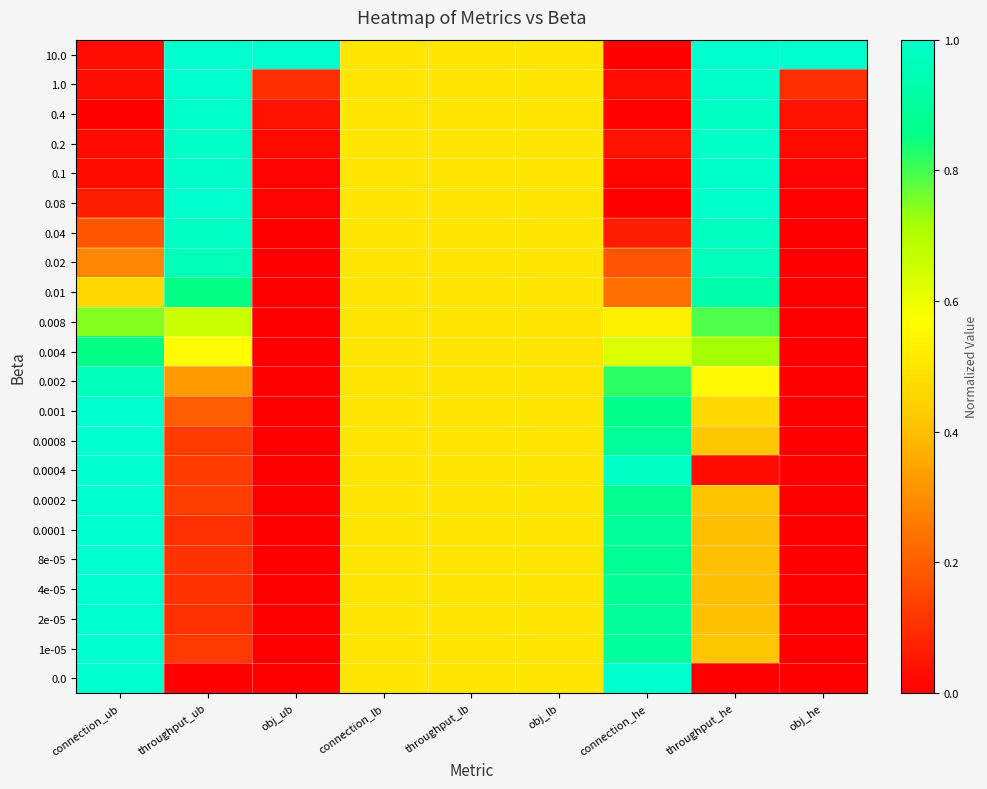

Reading left to right, list all the values displayed in this chart.

0.0: connection_ub=1.0	throughput_ub=0.0	obj_ub=0.0	connection_lb=0.5	throughput_lb=0.5	obj_lb=0.5	connection_he=1.0	throughput_he=0.0	obj_he=0.0
1e-05: connection_ub=1.0	throughput_ub=0.1	obj_ub=0.0	connection_lb=0.5	throughput_lb=0.5	obj_lb=0.5	connection_he=0.9	throughput_he=0.4	obj_he=0.0
2e-05: connection_ub=1.0	throughput_ub=0.1	obj_ub=0.0	connection_lb=0.5	throughput_lb=0.5	obj_lb=0.5	connection_he=0.9	throughput_he=0.4	obj_he=0.0
4e-05: connection_ub=1.0	throughput_ub=0.1	obj_ub=0.0	connection_lb=0.5	throughput_lb=0.5	obj_lb=0.5	connection_he=0.9	throughput_he=0.4	obj_he=0.0
8e-05: connection_ub=1.0	throughput_ub=0.1	obj_ub=0.0	connection_lb=0.5	throughput_lb=0.5	obj_lb=0.5	connection_he=0.9	throughput_he=0.4	obj_he=0.0
0.0001: connection_ub=1.0	throughput_ub=0.1	obj_ub=0.0	connection_lb=0.5	throughput_lb=0.5	obj_lb=0.5	connection_he=0.9	throughput_he=0.4	obj_he=0.0
0.0002: connection_ub=1.0	throughput_ub=0.1	obj_ub=0.0	connection_lb=0.5	throughput_lb=0.5	obj_lb=0.5	connection_he=0.9	throughput_he=0.4	obj_he=0.0
0.0004: connection_ub=1.0	throughput_ub=0.1	obj_ub=0.0	connection_lb=0.5	throughput_lb=0.5	obj_lb=0.5	connection_he=1.0	throughput_he=0.0	obj_he=0.0
0.0008: connection_ub=1.0	throughput_ub=0.1	obj_ub=0.0	connection_lb=0.5	throughput_lb=0.5	obj_lb=0.5	connection_he=0.9	throughput_he=0.4	obj_he=0.0
0.001: connection_ub=1.0	throughput_ub=0.2	obj_ub=0.0	connection_lb=0.5	throughput_lb=0.5	obj_lb=0.5	connection_he=0.9	throughput_he=0.5	obj_he=0.0
0.002: connection_ub=1.0	throughput_ub=0.3	obj_ub=0.0	connection_lb=0.5	throughput_lb=0.5	obj_lb=0.5	connection_he=0.8	throughput_he=0.6	obj_he=0.0
0.004: connection_ub=0.9	throughput_ub=0.6	obj_ub=0.0	connection_lb=0.5	throughput_lb=0.5	obj_lb=0.5	connection_he=0.6	throughput_he=0.7	obj_he=0.0
0.008: connection_ub=0.7	throughput_ub=0.7	obj_ub=0.0	connection_lb=0.5	throughput_lb=0.5	obj_lb=0.5	connection_he=0.5	throughput_he=0.8	obj_he=0.0
0.01: connection_ub=0.5	throughput_ub=0.9	obj_ub=0.0	connection_lb=0.5	throughput_lb=0.5	obj_lb=0.5	connection_he=0.2	throughput_he=0.9	obj_he=0.0
0.02: connection_ub=0.3	throughput_ub=1.0	obj_ub=0.0	connection_lb=0.5	throughput_lb=0.5	obj_lb=0.5	connection_he=0.2	throughput_he=1.0	obj_he=0.0
0.04: connection_ub=0.2	throughput_ub=1.0	obj_ub=0.0	connection_lb=0.5	throughput_lb=0.5	obj_lb=0.5	connection_he=0.1	throughput_he=1.0	obj_he=0.0
0.08: connection_ub=0.1	throughput_ub=1.0	obj_ub=0.0	connection_lb=0.5	throughput_lb=0.5	obj_lb=0.5	connection_he=0.0	throughput_he=1.0	obj_he=0.0
0.1: connection_ub=0.0	throughput_ub=1.0	obj_ub=0.0	connection_lb=0.5	throughput_lb=0.5	obj_lb=0.5	connection_he=0.0	throughput_he=1.0	obj_he=0.0
0.2: connection_ub=0.0	throughput_ub=1.0	obj_ub=0.0	connection_lb=0.5	throughput_lb=0.5	obj_lb=0.5	connection_he=0.0	throughput_he=1.0	obj_he=0.0
0.4: connection_ub=0.0	throughput_ub=1.0	obj_ub=0.0	connection_lb=0.5	throughput_lb=0.5	obj_lb=0.5	connection_he=0.0	throughput_he=1.0	obj_he=0.0
1.0: connection_ub=0.0	throughput_ub=1.0	obj_ub=0.1	connection_lb=0.5	throughput_lb=0.5	obj_lb=0.5	connection_he=0.0	throughput_he=1.0	obj_he=0.1
10.0: connection_ub=0.0	throughput_ub=1.0	obj_ub=1.0	connection_lb=0.5	throughput_lb=0.5	obj_lb=0.5	connection_he=0.0	throughput_he=1.0	obj_he=1.0